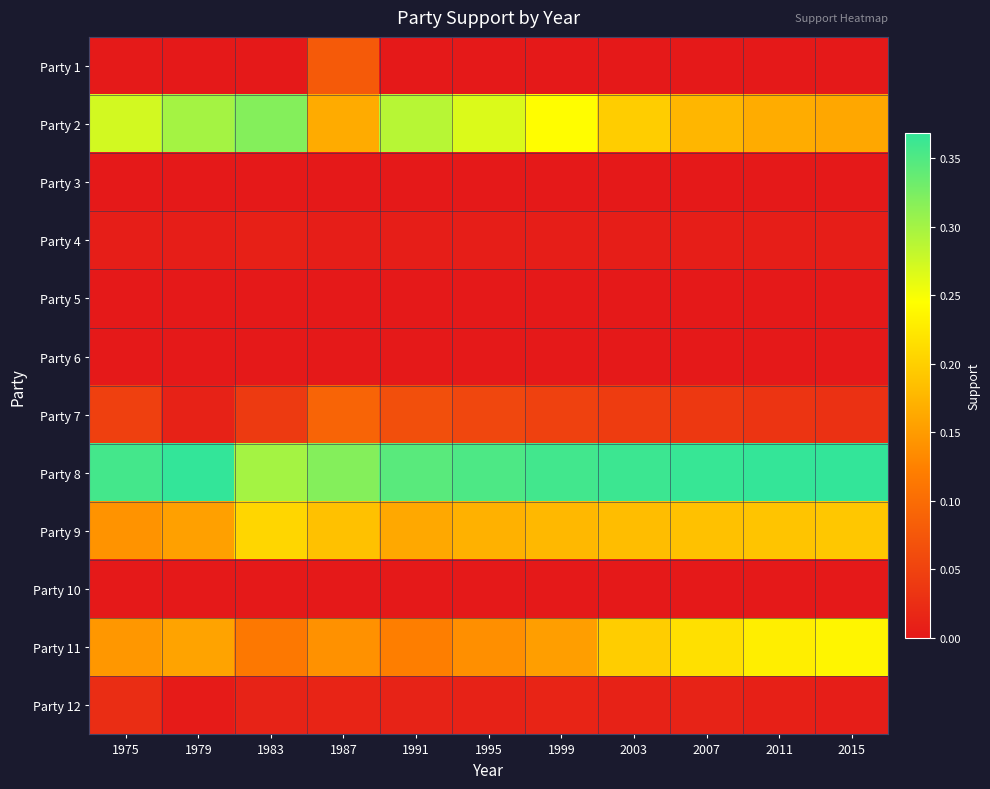

Between 1983 and 2011, which is larger?

1983